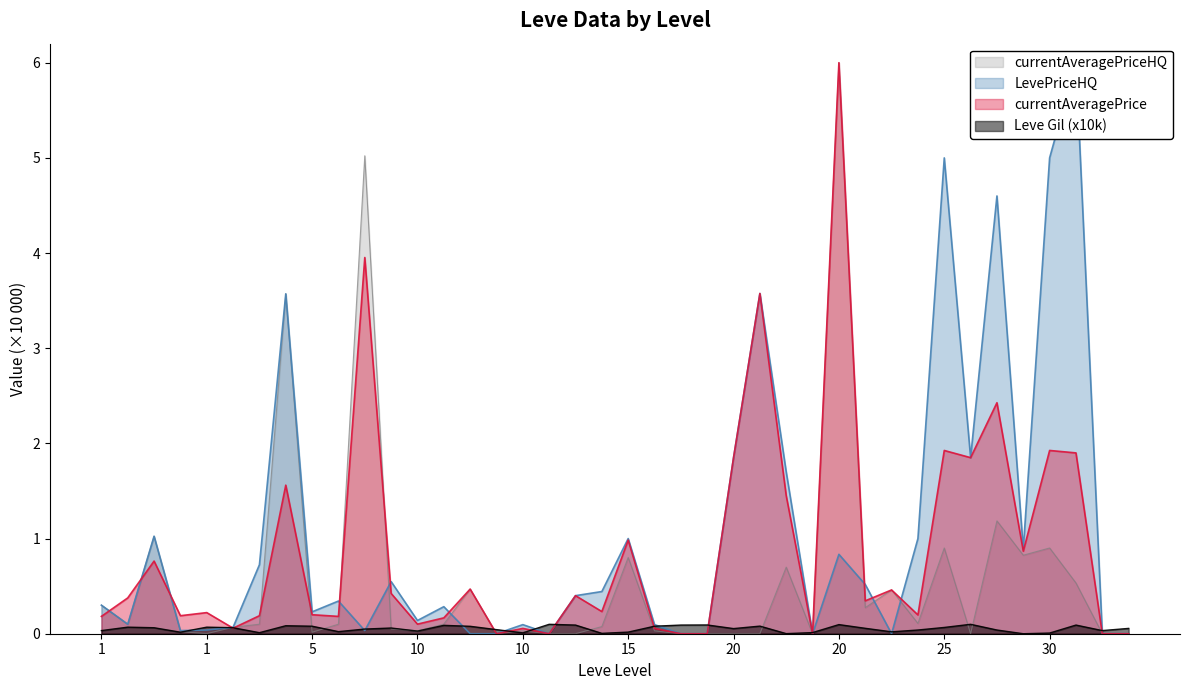

Which label corresponds to the largest value in the chart?

30